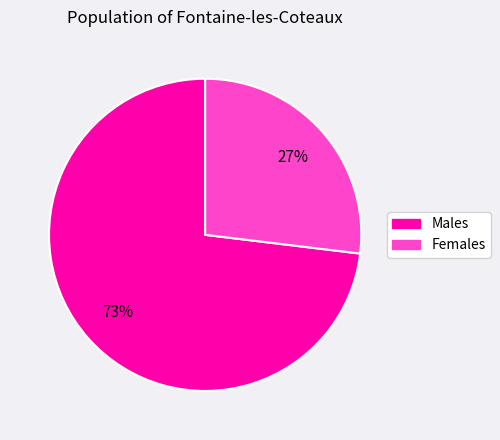

Is there any slice that represents more than half of the pie?

Yes